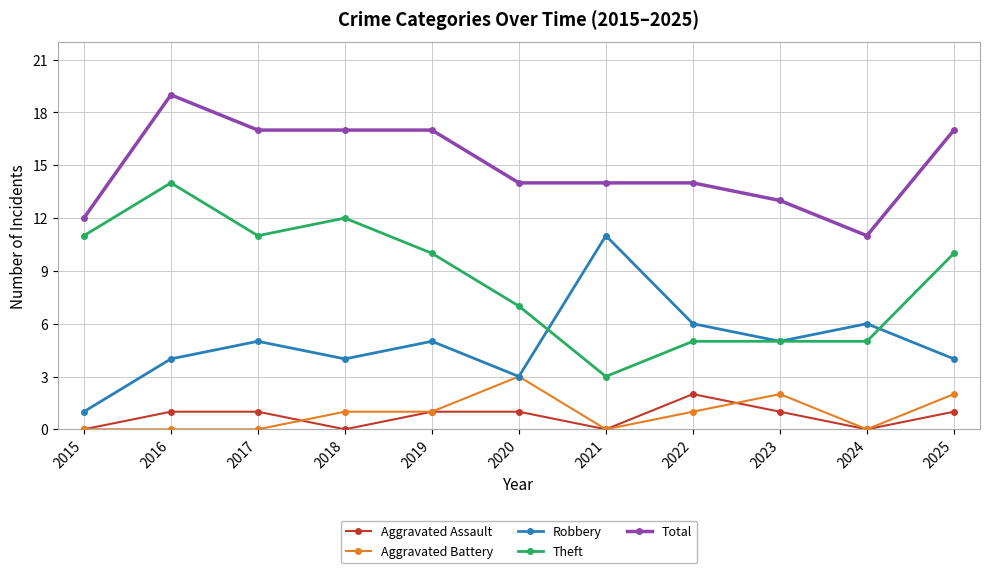

What are all the series names shown in the legend?

Aggravated Assault, Aggravated Battery, Robbery, Theft, Total